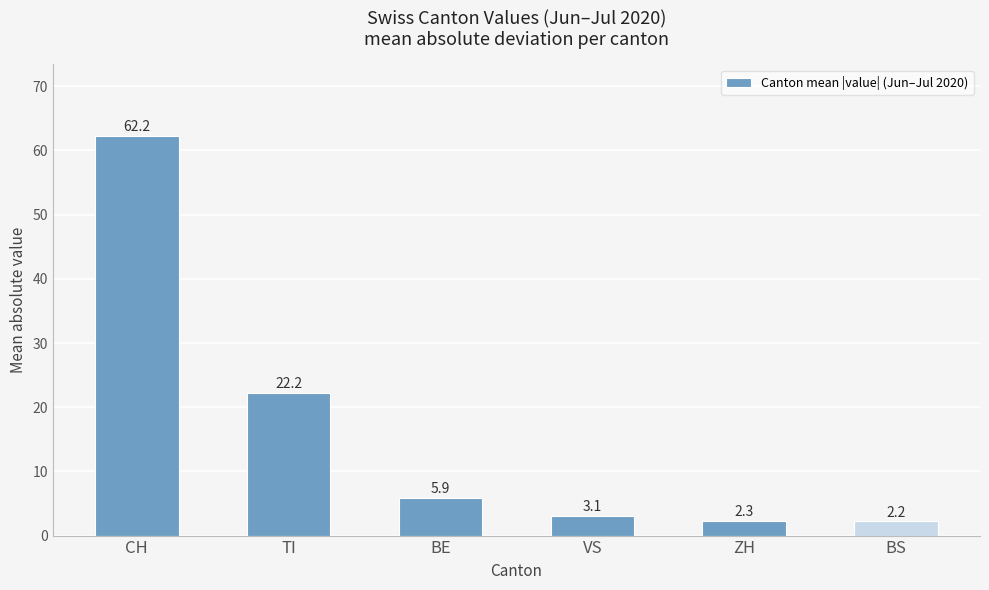

What is the difference between the values at BS and VS?

0.9